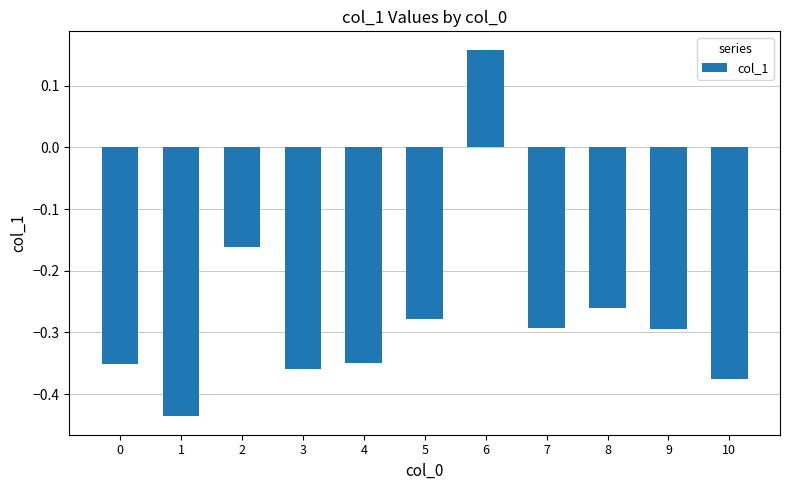

Between 9 and 4, which is larger?

9